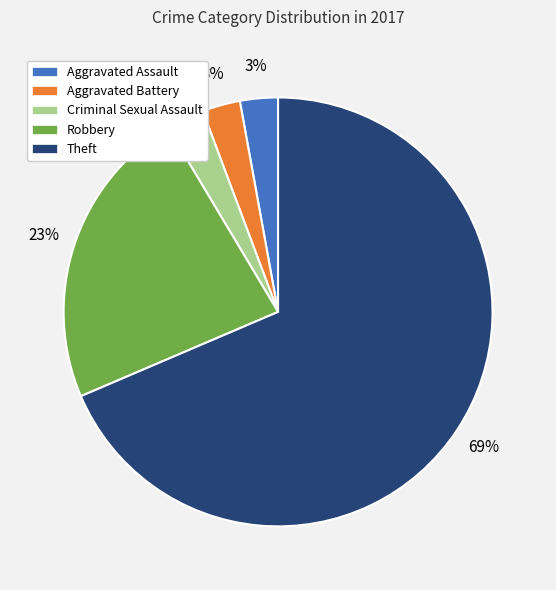

How many segments does this pie chart have?

5